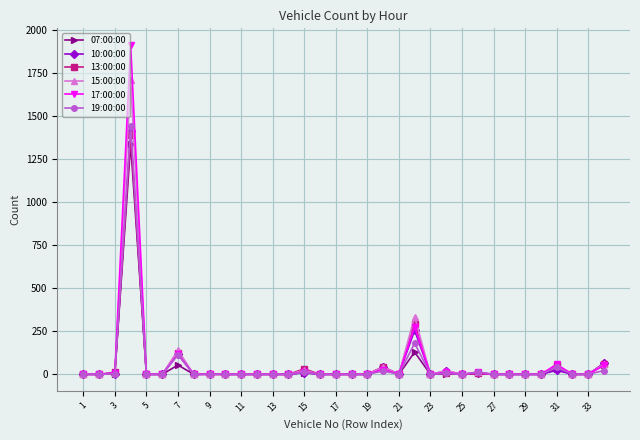

What is the average value of the 15:00:00 series?

71